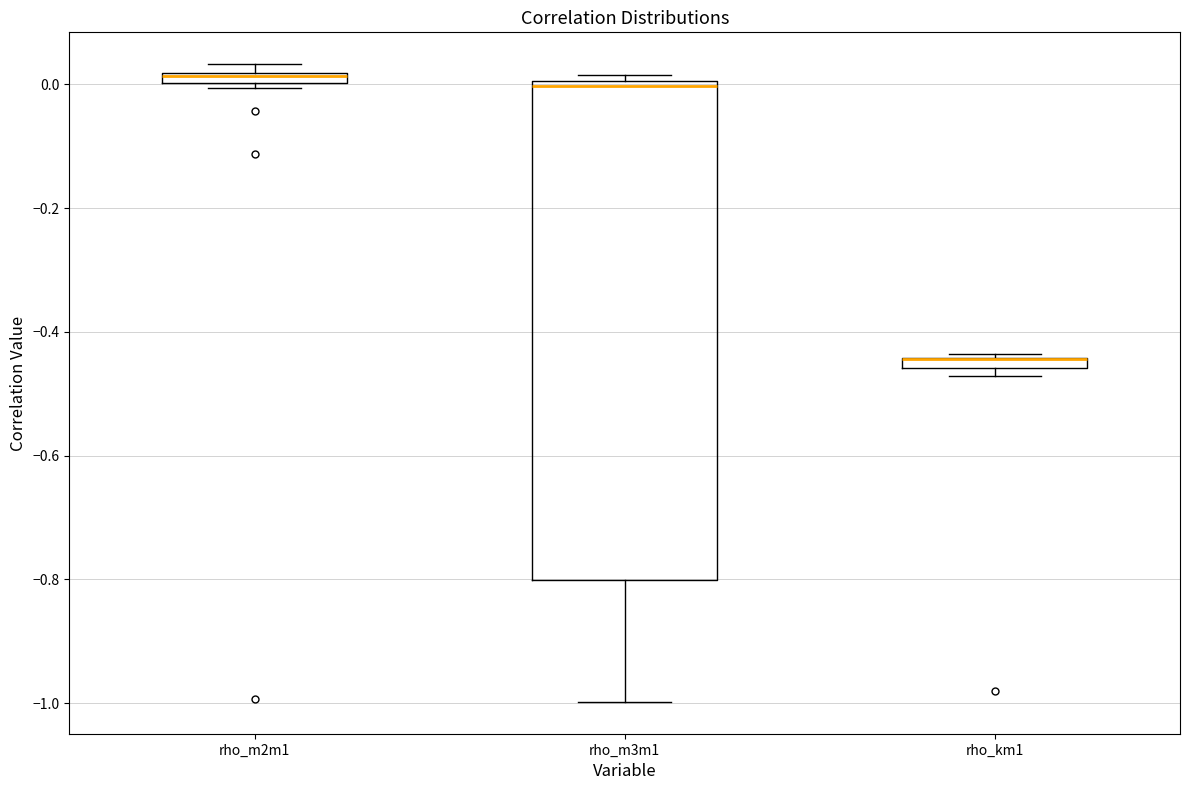

Where is the upper edge of the box for rho_km1 on the y-axis? The values are not printed on the chart, so give them approximately, as read against the axis.

-0.44